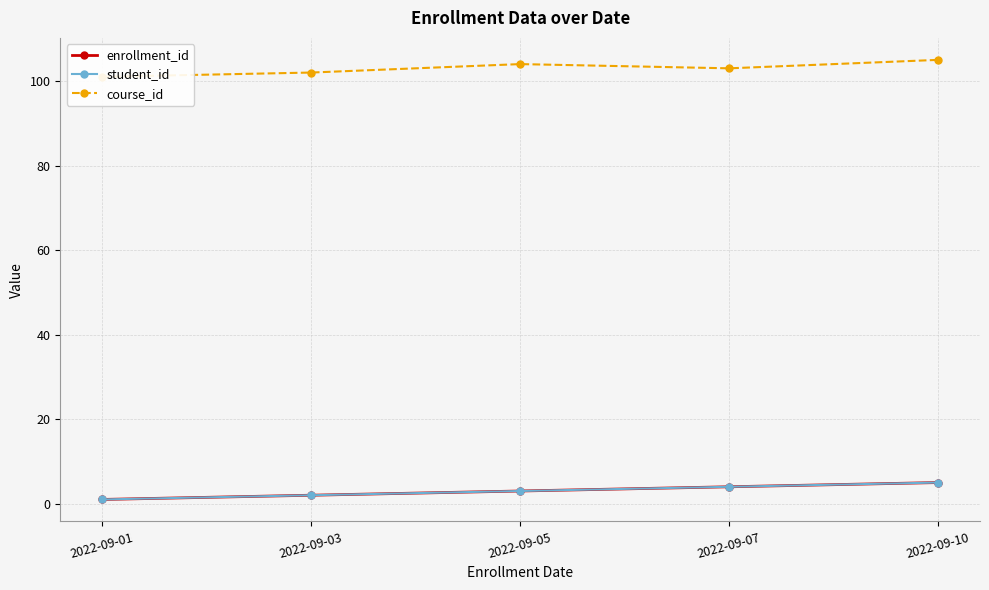

What is the minimum value for course_id?

101